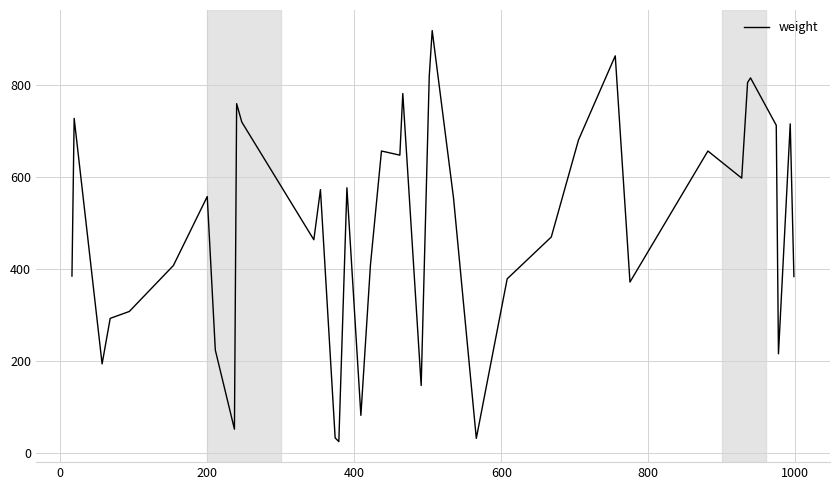

How many interior local peaks (higher than both neighbors) does the data have?

12